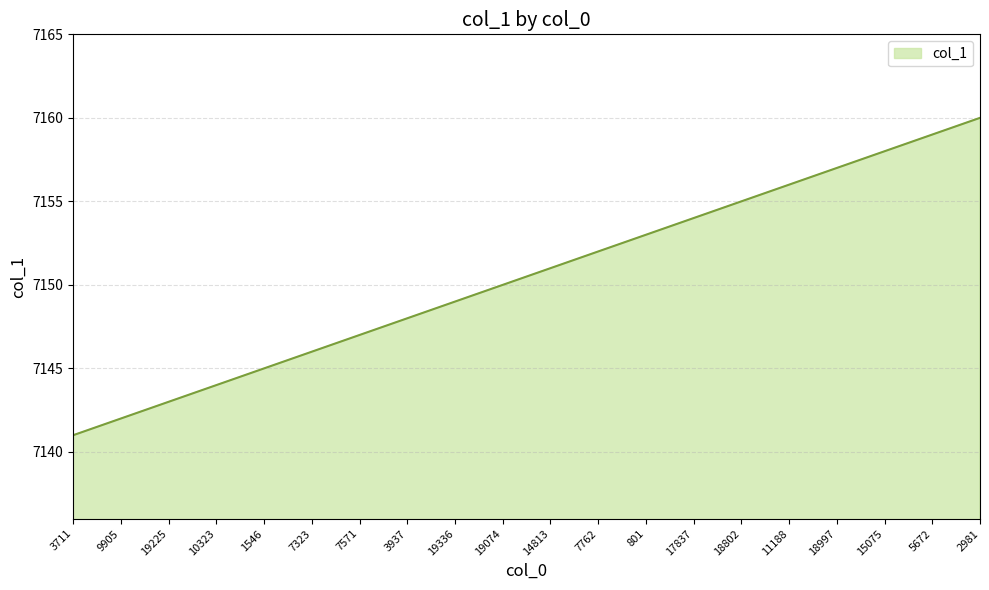

What position from the right is 9905?

19